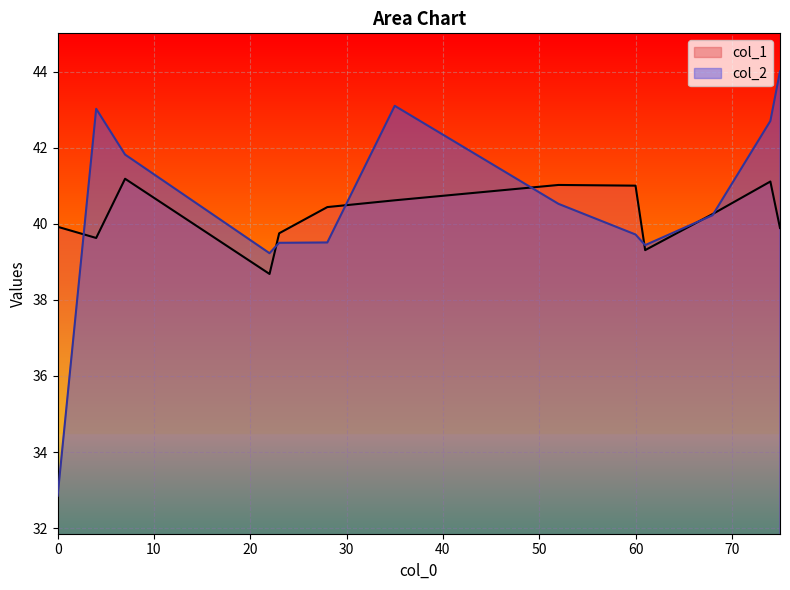

How many times do col_1 and col_2 cross each other?

6